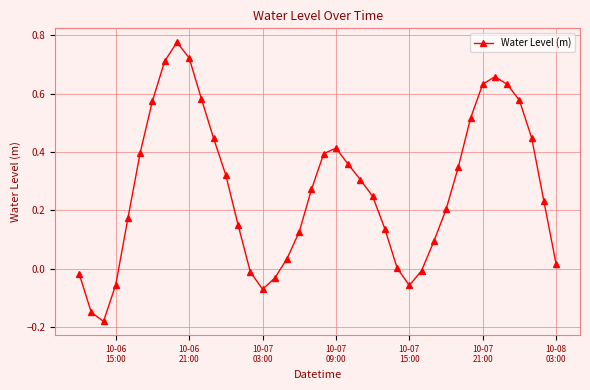

True or false: the data has more than 2 interior local peaks.

True